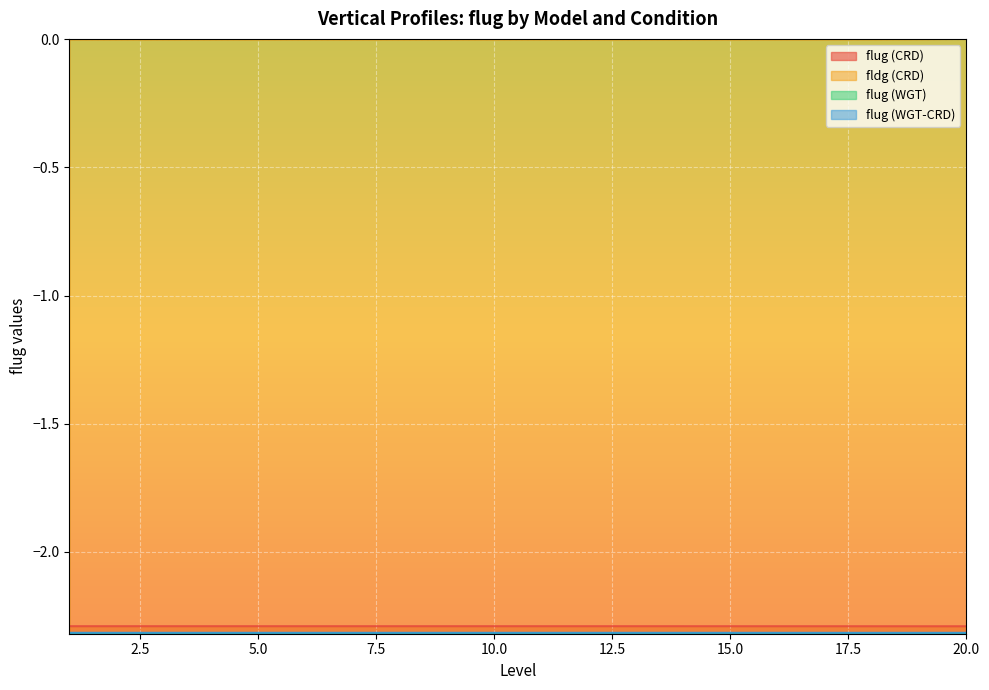

True or false: fldg (CRD) and flug (WGT) cross at least once.

False